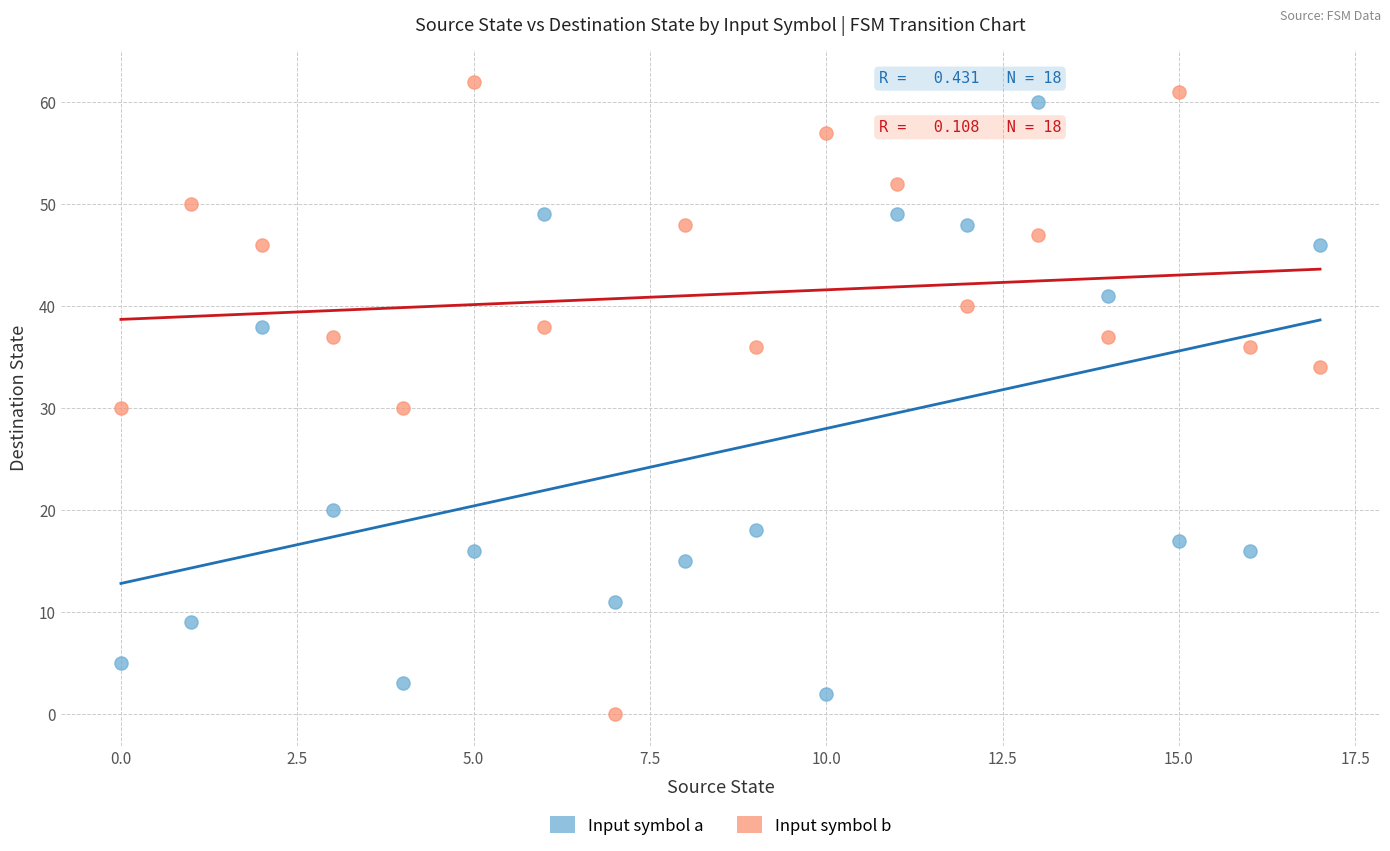

Which series has the widest spread of Y values?

Input symbol b